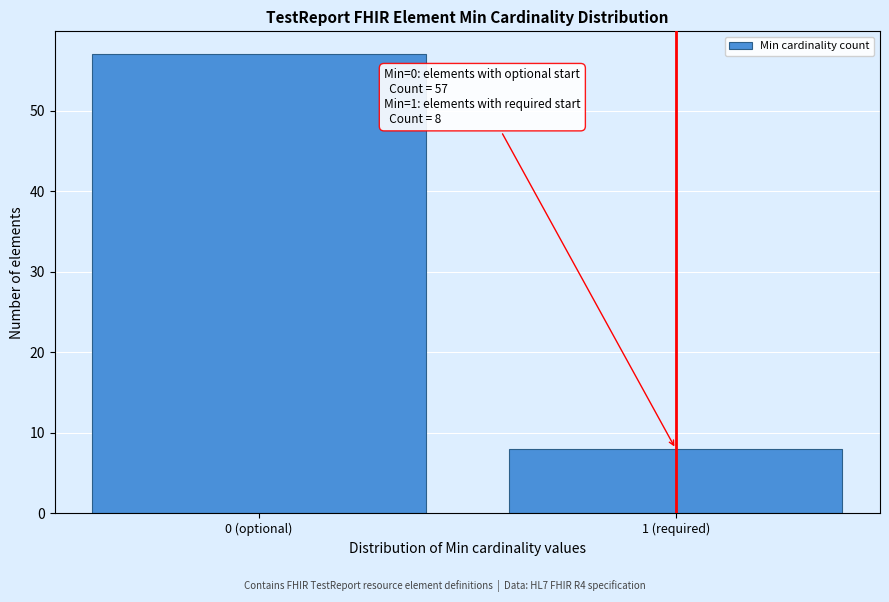

Reading left to right, extract all data points from this chart.

57	8